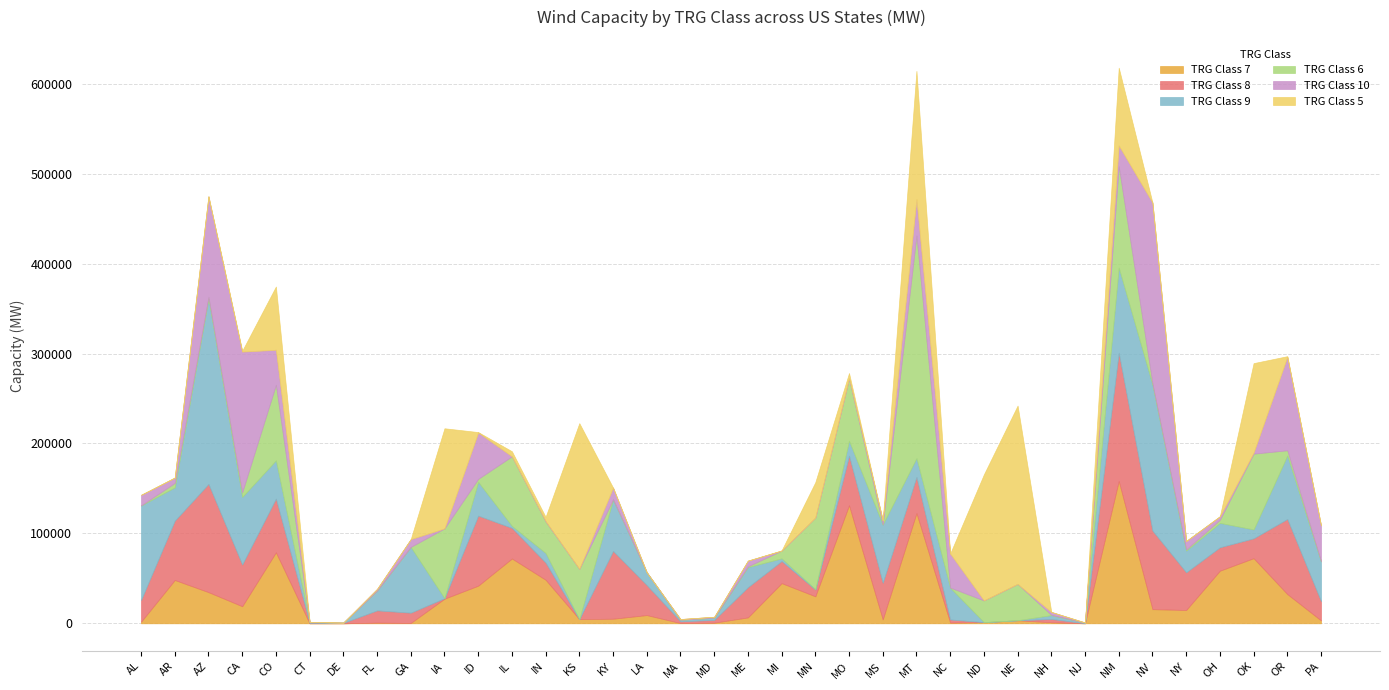

At which label is TRG Class 8 closest to 71253?

KY